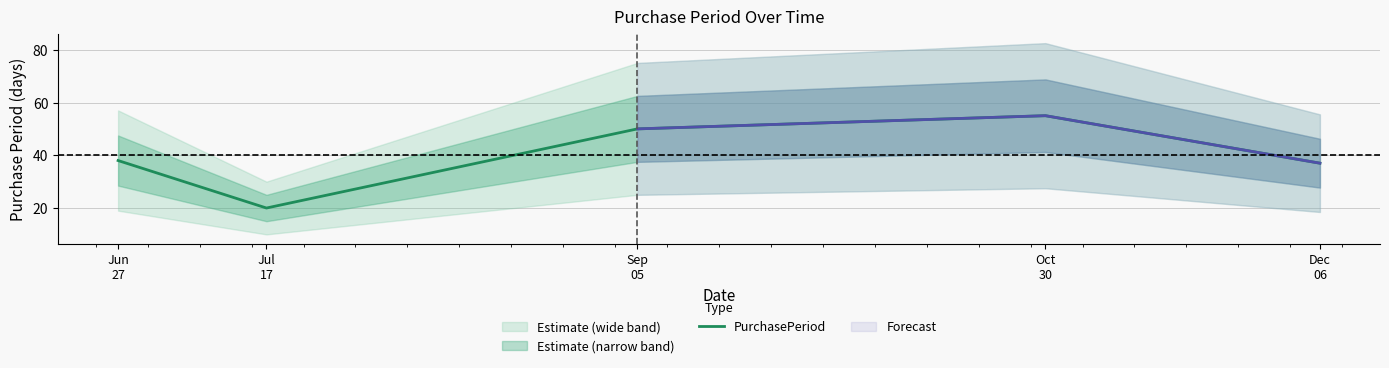

Which has a higher value, Dec
06 or Jun
27?

Jun
27